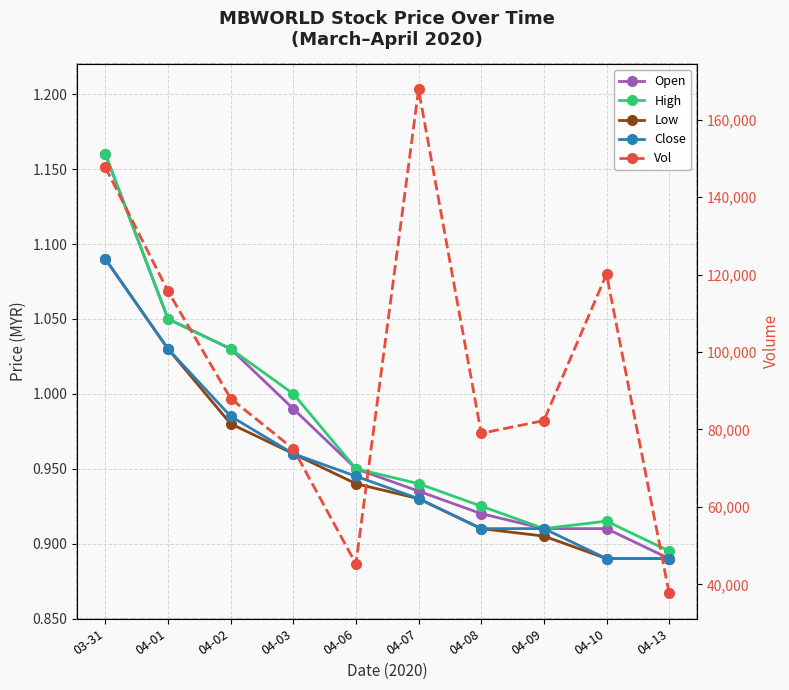

True or false: High and Low intersect in this chart.

False